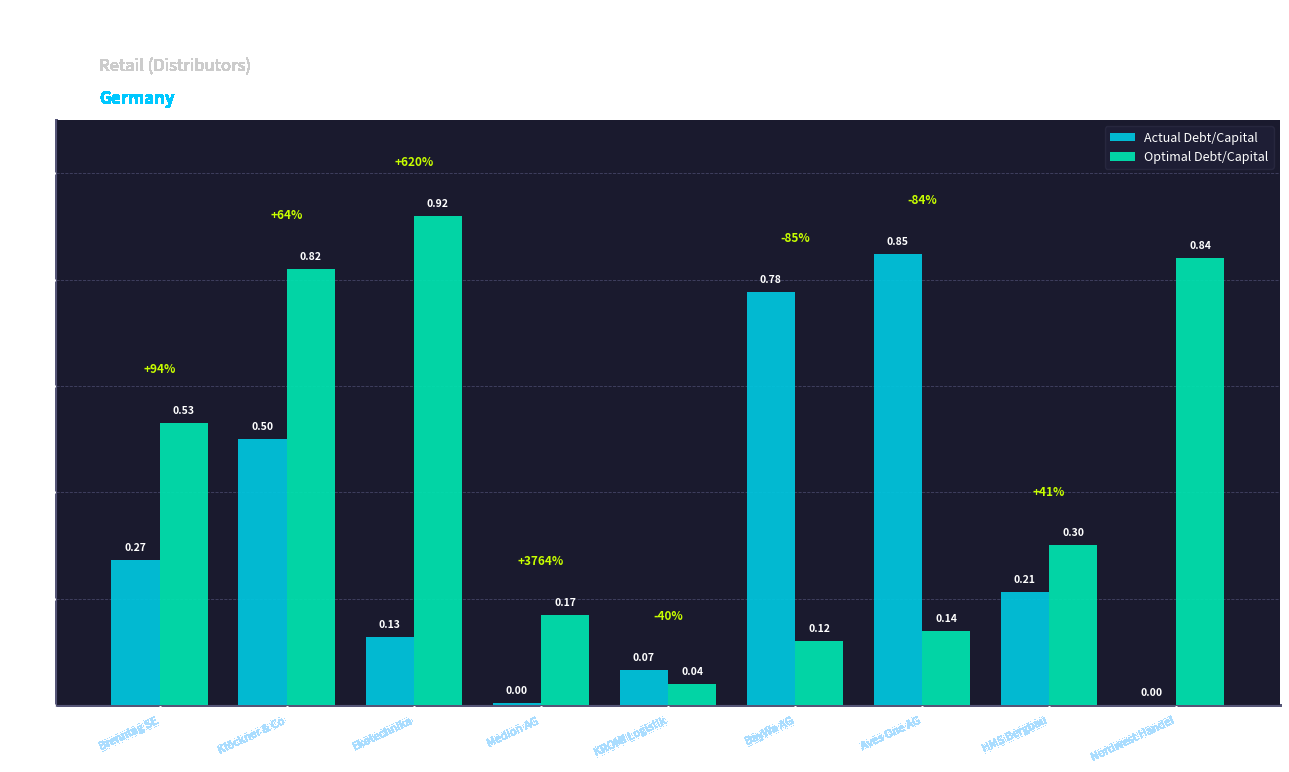

Which series has the largest total across all categories?

Optimal Debt/Capital